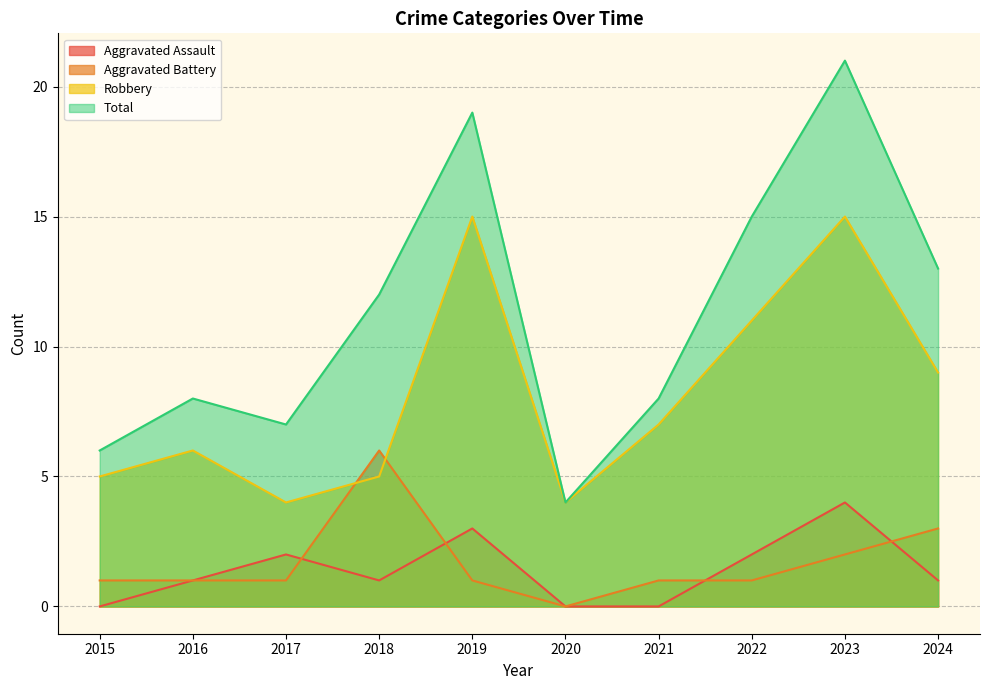

True or false: Total and Robbery intersect in this chart.

False